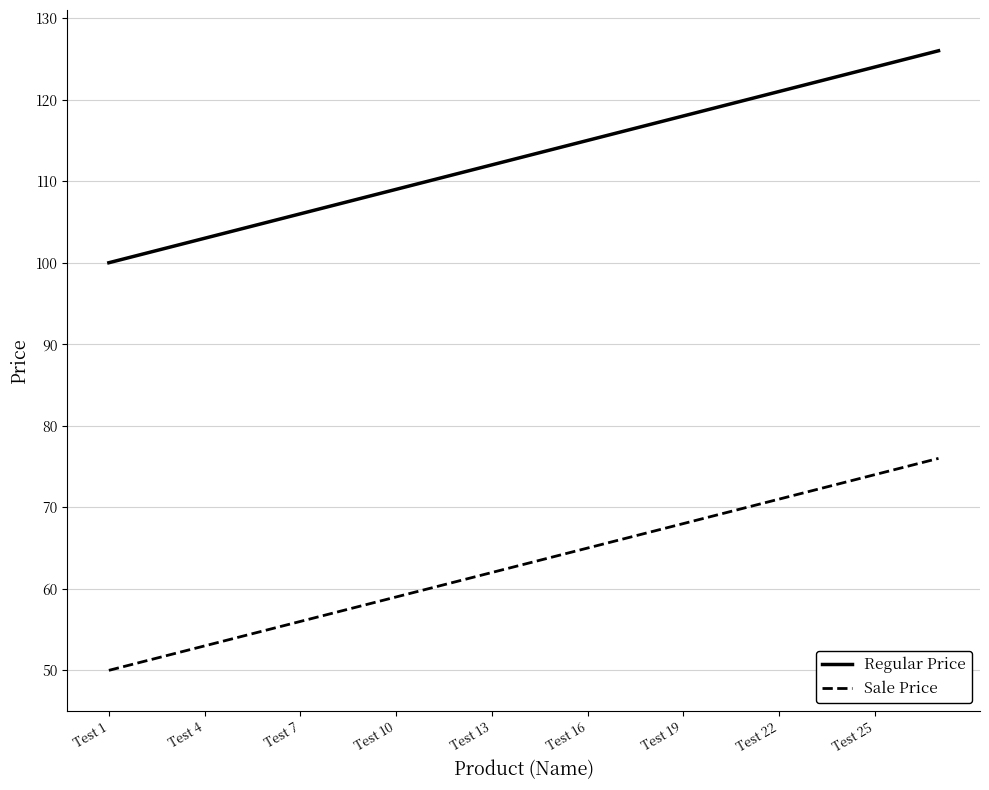

What is the difference between the maximum and minimum values in the Regular Price series?

26